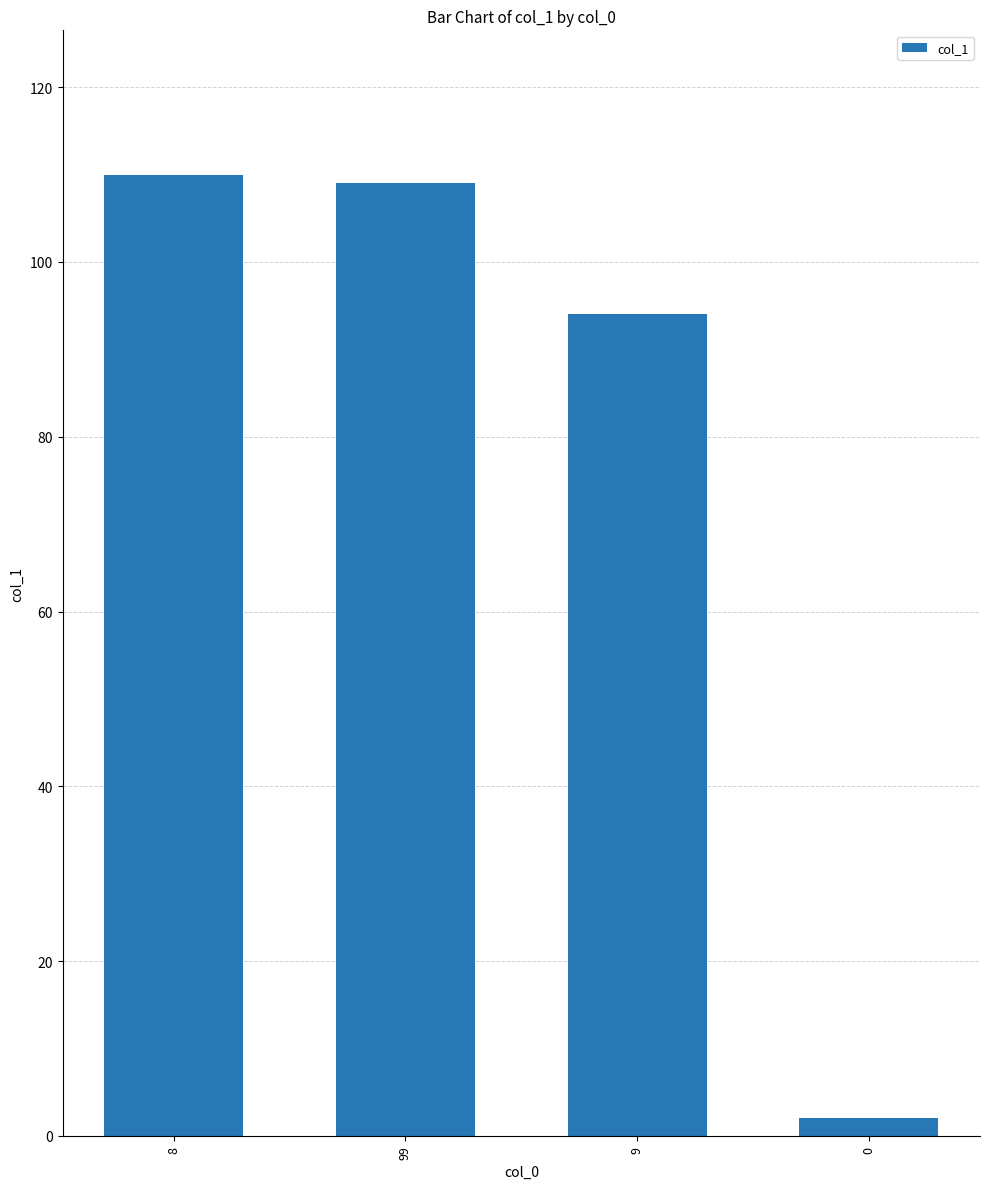

What is the change in value from 8 to 9?

-16